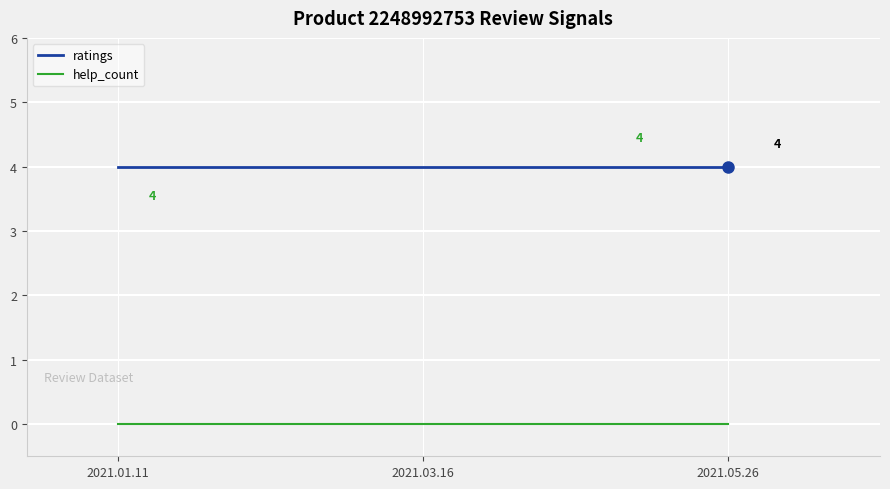

What is the spread (max minus min) of values at 2021.05.26?

4